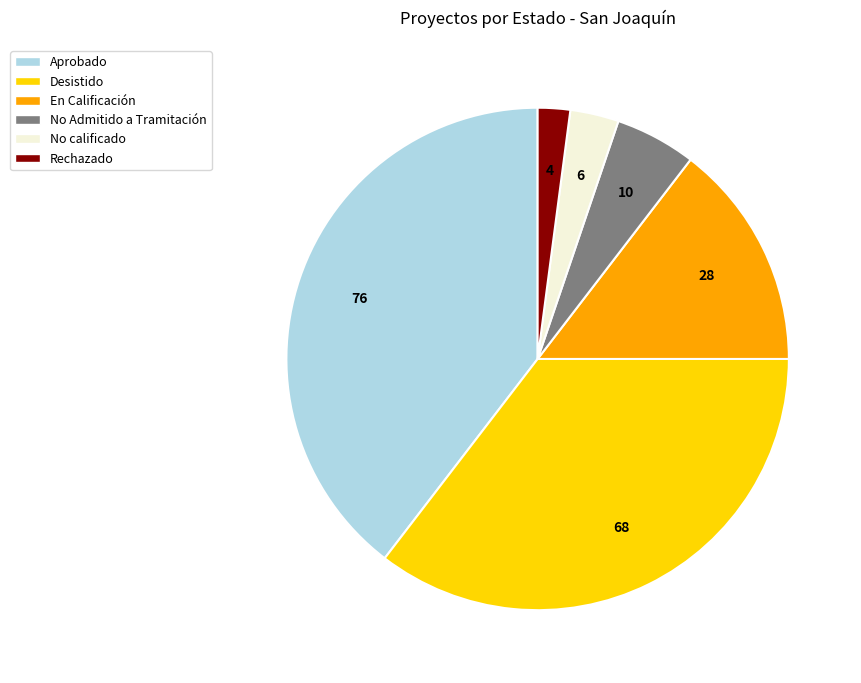

Is the sum of No calificado and Rechazado greater than half?

No